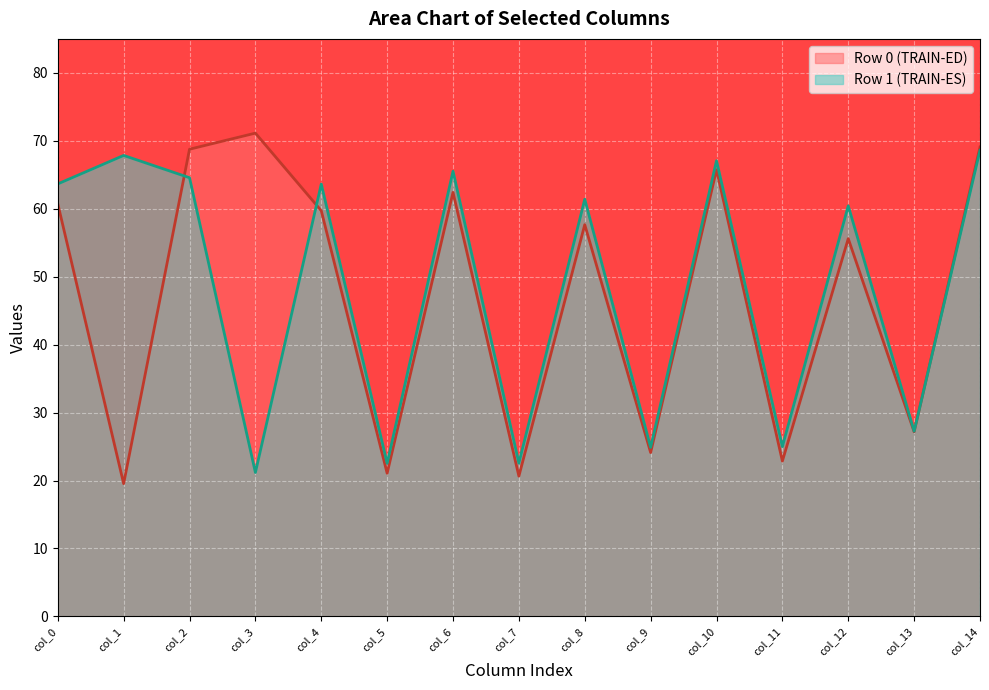

What is the spread (max minus min) of values at 1?

46.7